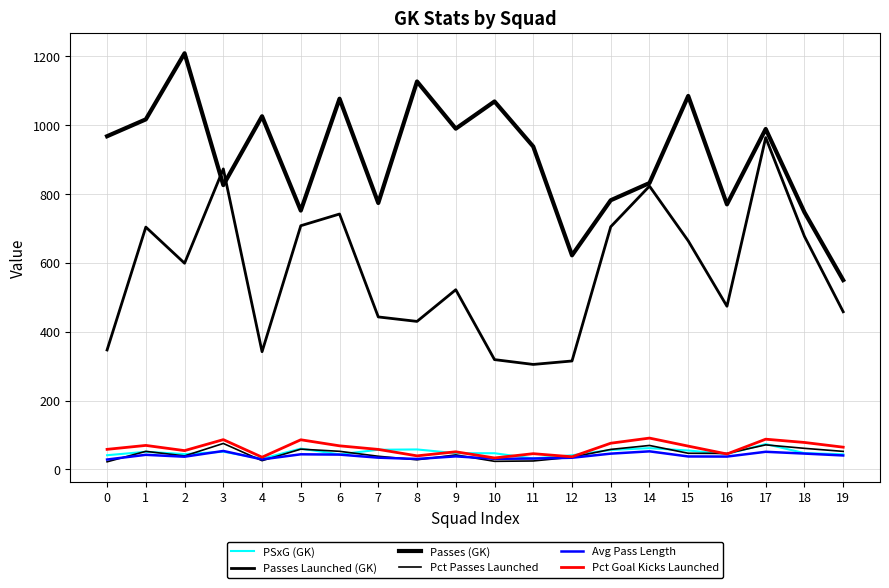

True or false: Passes Launched (GK) and PSxG (GK) cross at least once.

False